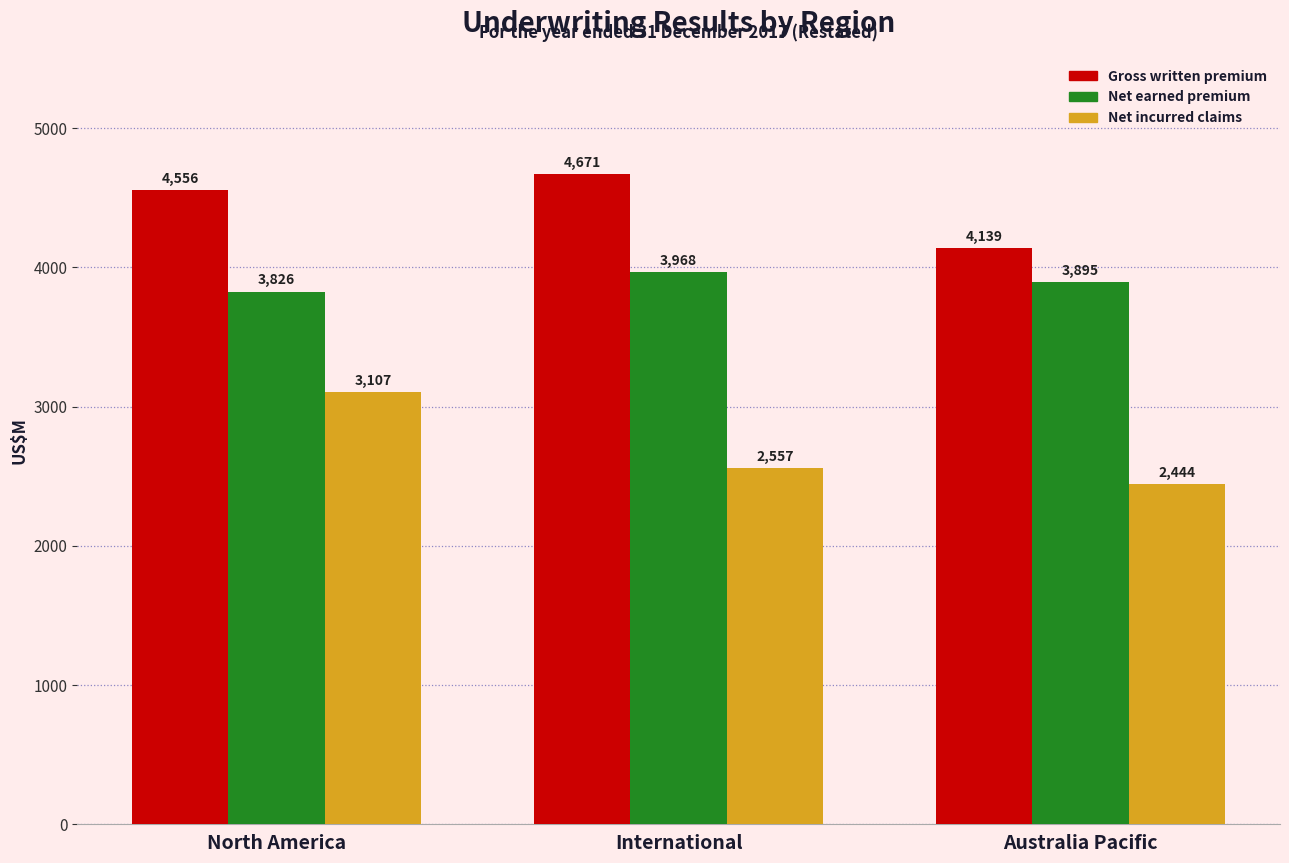

What is the difference between the highest and lowest values at International?

2114